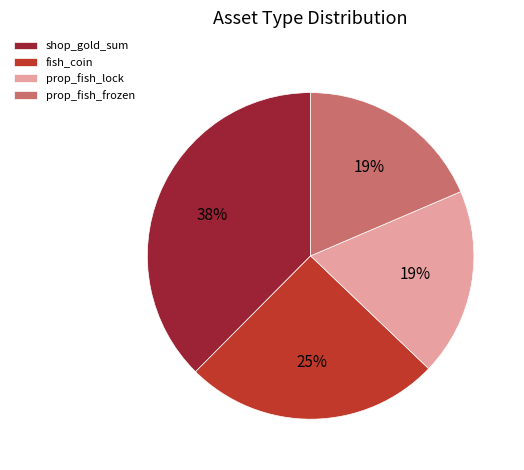

The fish_coin slice represents 25% of the pie. True or false?

True